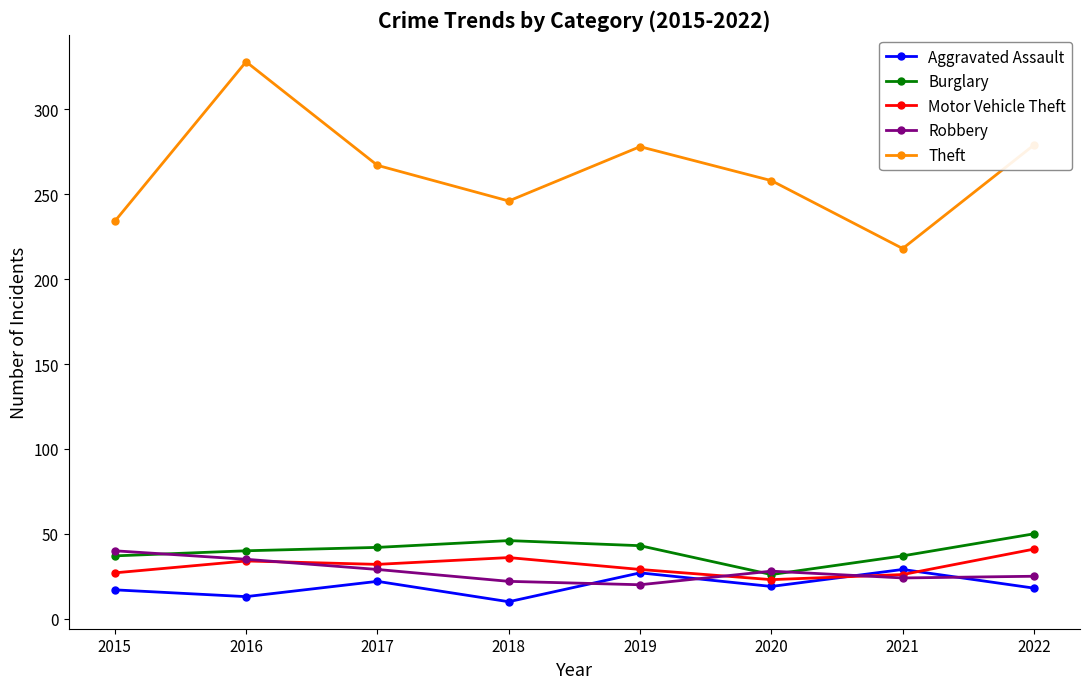

Which series changed the most between 2015 and 2016?

Theft